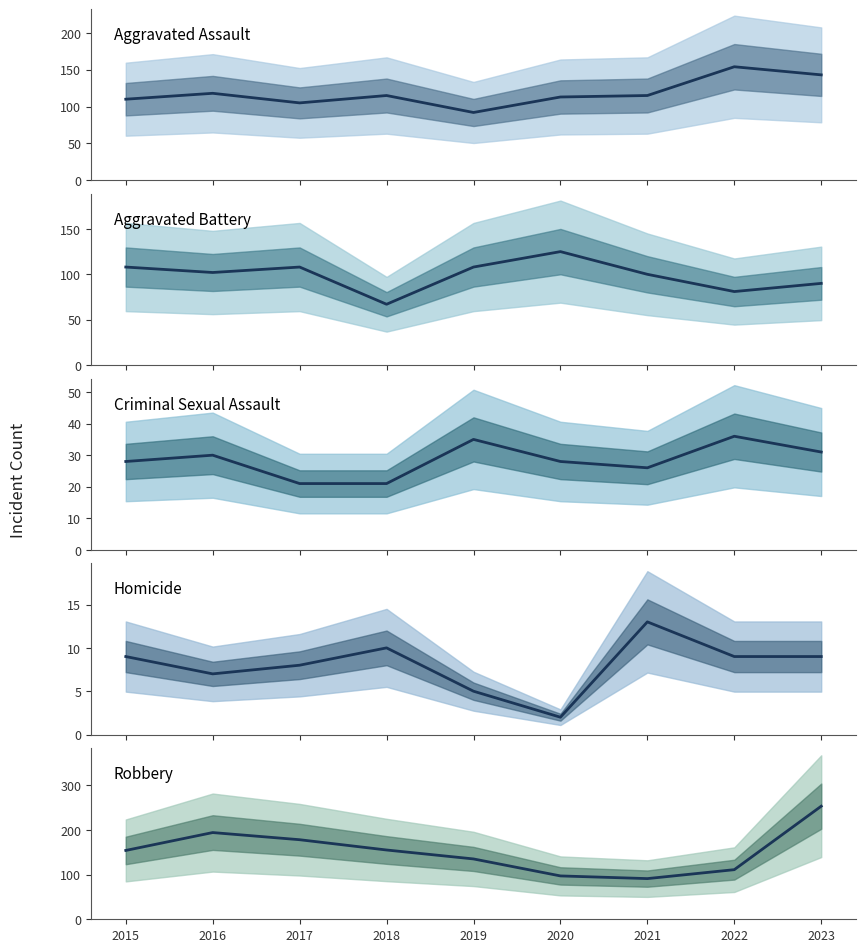

Which category has the lowest value in the Aggravated Battery series?

2018